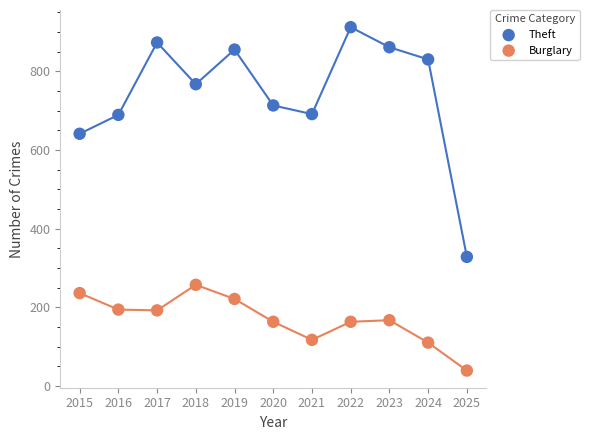

Which series has the largest Y range (max minus min)?

Theft